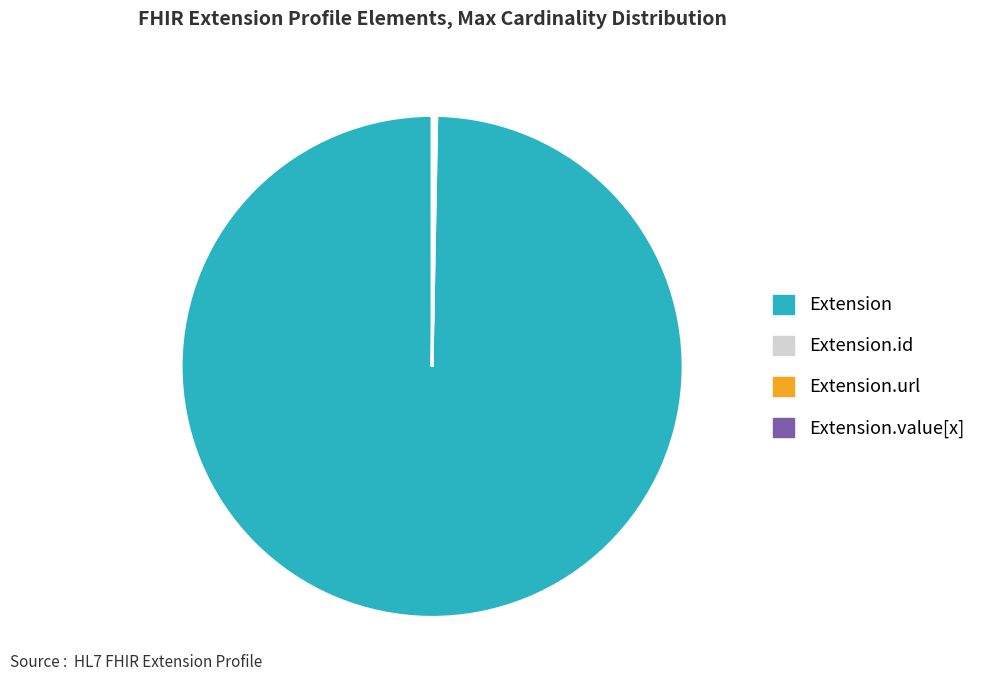

Does any single category account for the majority?

Yes